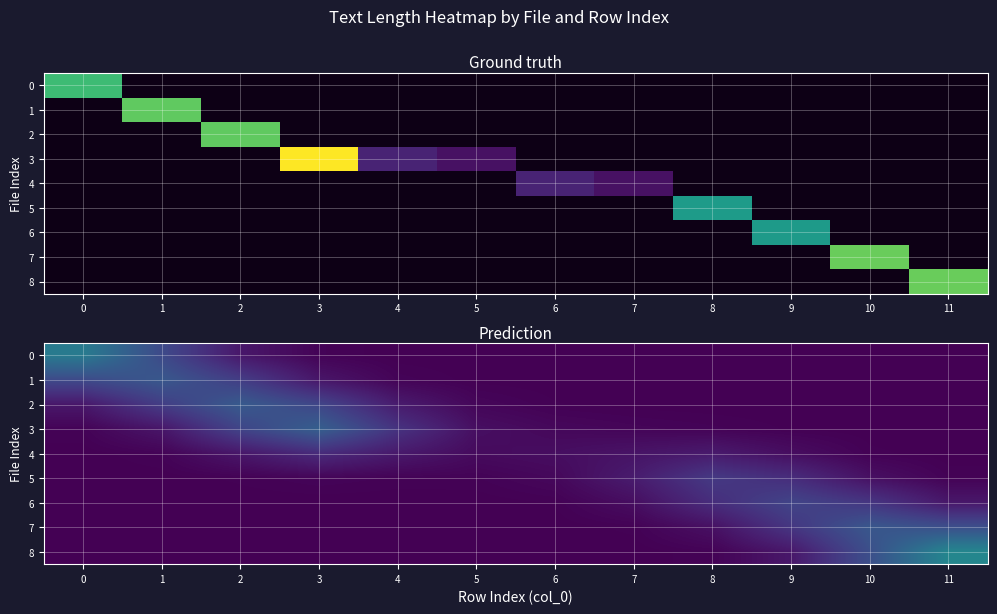

List the series in order of their peak value, highest first.

8, 0, 3, 2, 1, 7, 6, 5, 4